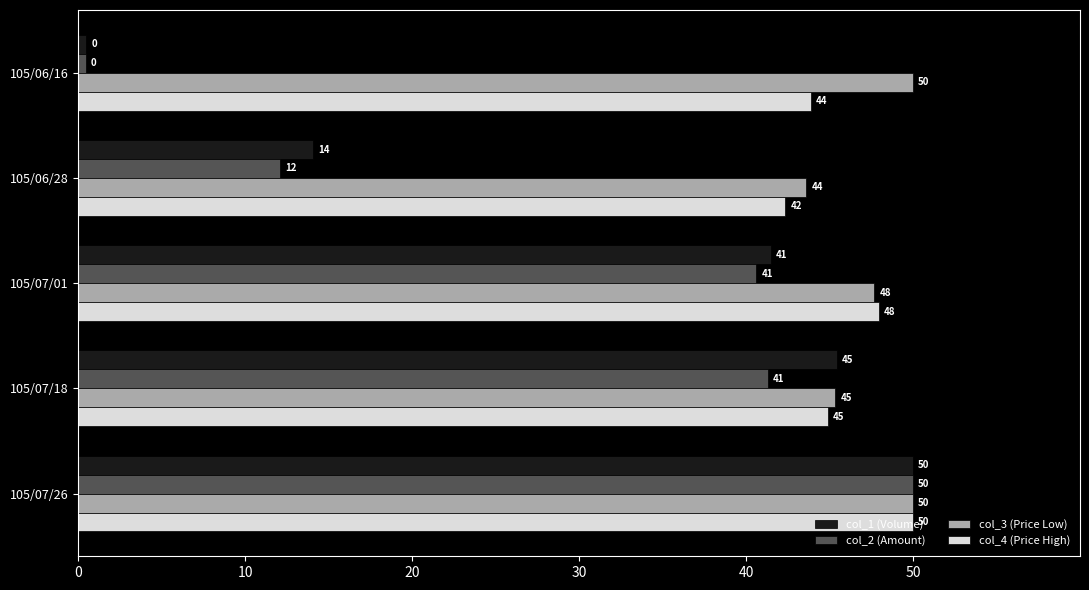

Is it true that col_2 (Amount) equals 20.4 at 105/06/28?

False